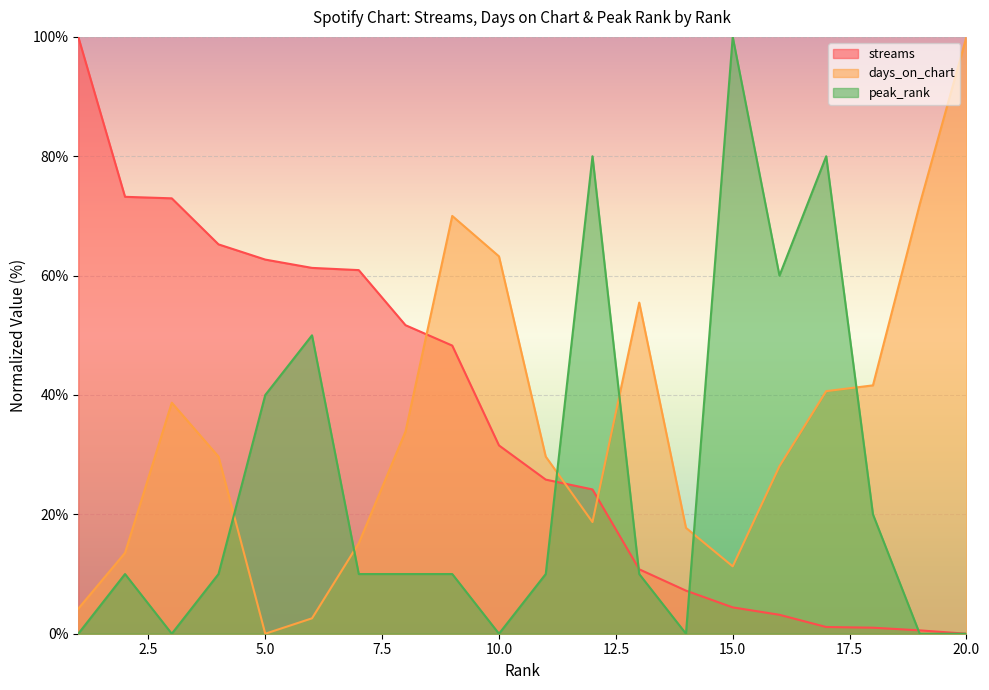

Which series has the largest total across all categories?

streams